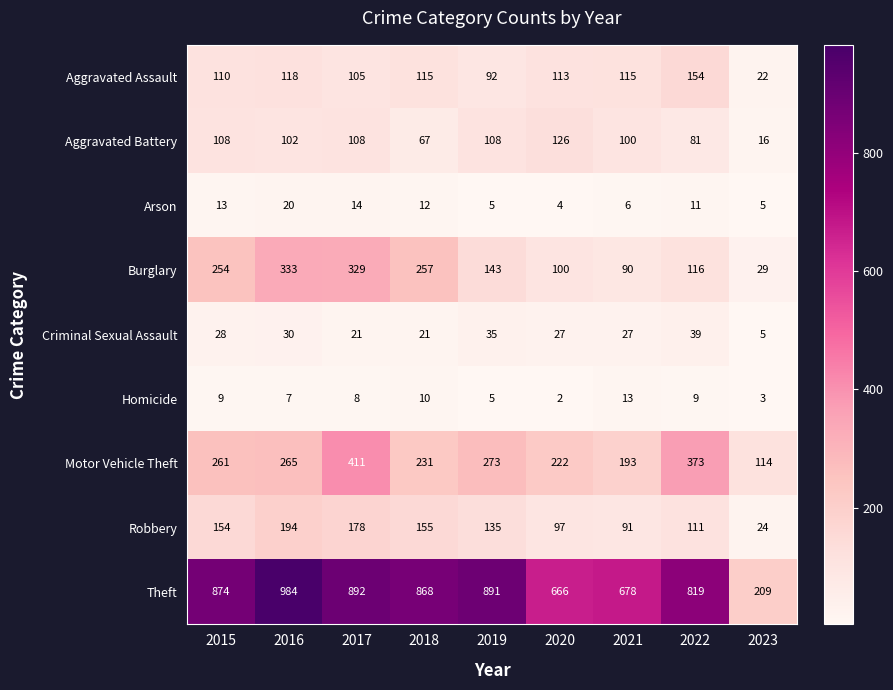

Is the value of Aggravated Battery at 2020 greater than the value of Aggravated Assault at 2023?

Yes